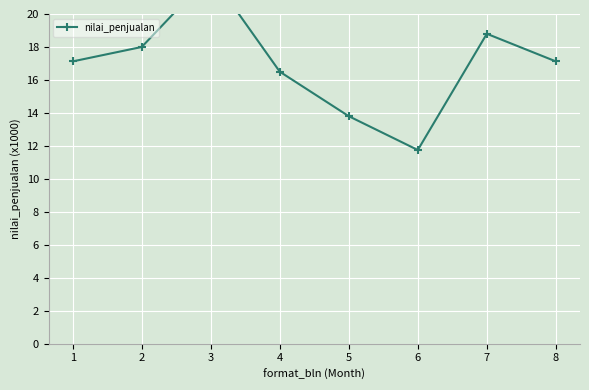

At which category does the data reach its first local valley?

6